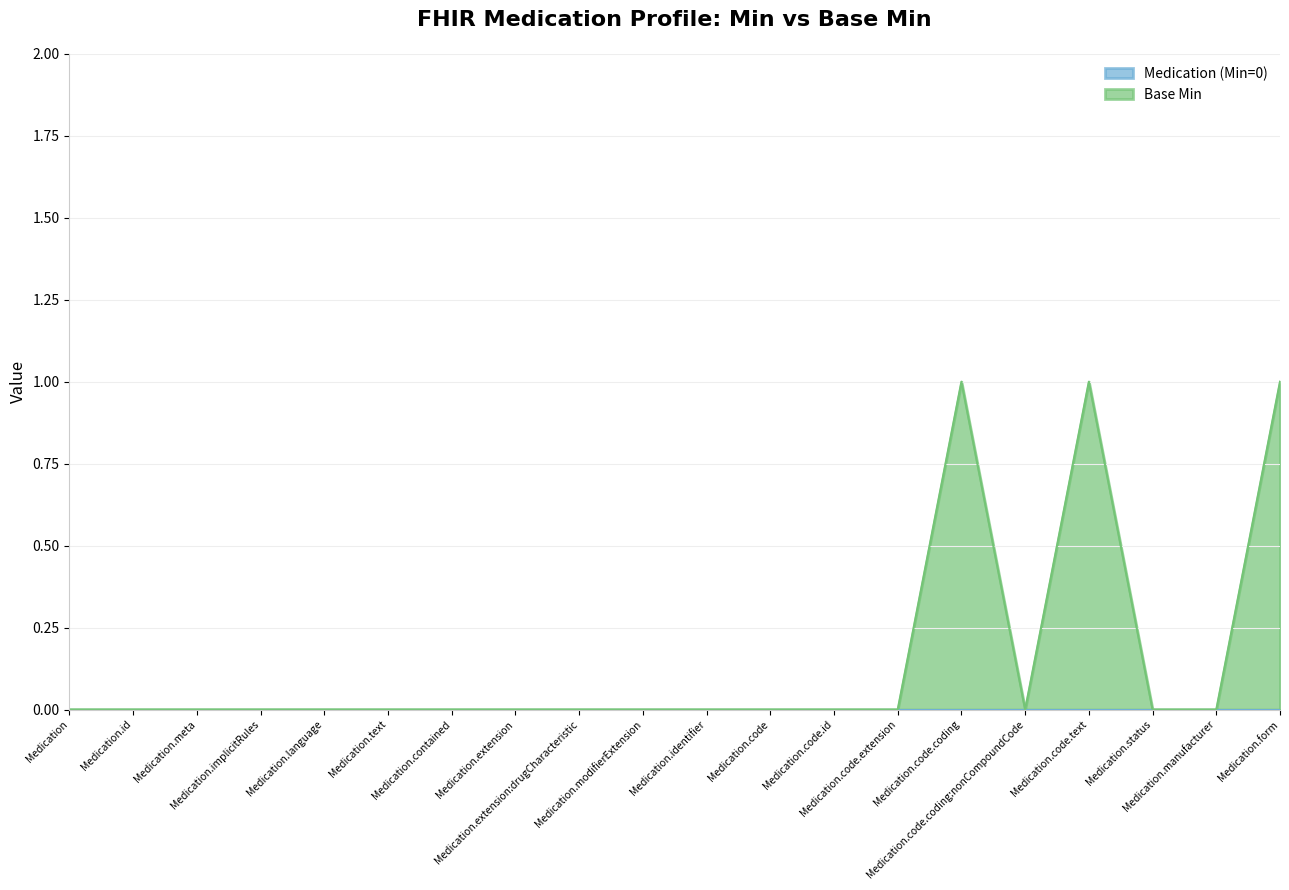

What is the difference between the maximum and minimum values?

1